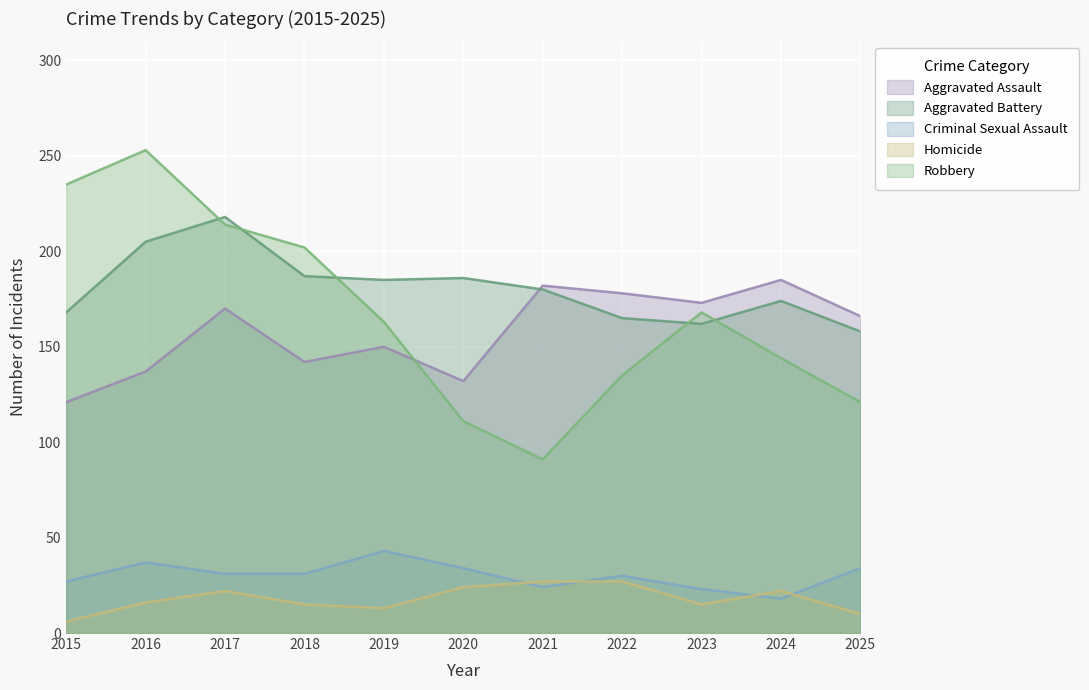

Reading left to right, list all the values displayed in this chart.

Aggravated Assault: 2015=121	2016=137	2017=170	2018=142	2019=150	2020=132	2021=182	2022=178	2023=173	2024=185	2025=166
Aggravated Battery: 2015=168	2016=205	2017=218	2018=187	2019=185	2020=186	2021=180	2022=165	2023=162	2024=174	2025=158
Criminal Sexual Assault: 2015=27	2016=37	2017=31	2018=31	2019=43	2020=34	2021=24	2022=30	2023=23	2024=18	2025=34
Homicide: 2015=6	2016=16	2017=22	2018=15	2019=13	2020=24	2021=27	2022=27	2023=15	2024=22	2025=10
Robbery: 2015=235	2016=253	2017=214	2018=202	2019=163	2020=111	2021=91	2022=135	2023=168	2024=144	2025=121